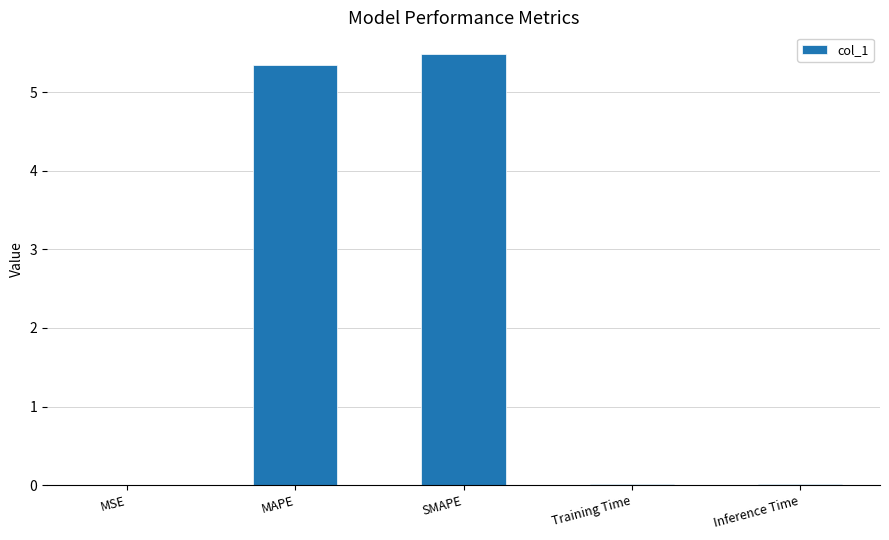

Which has a higher value, SMAPE or Inference Time?

SMAPE